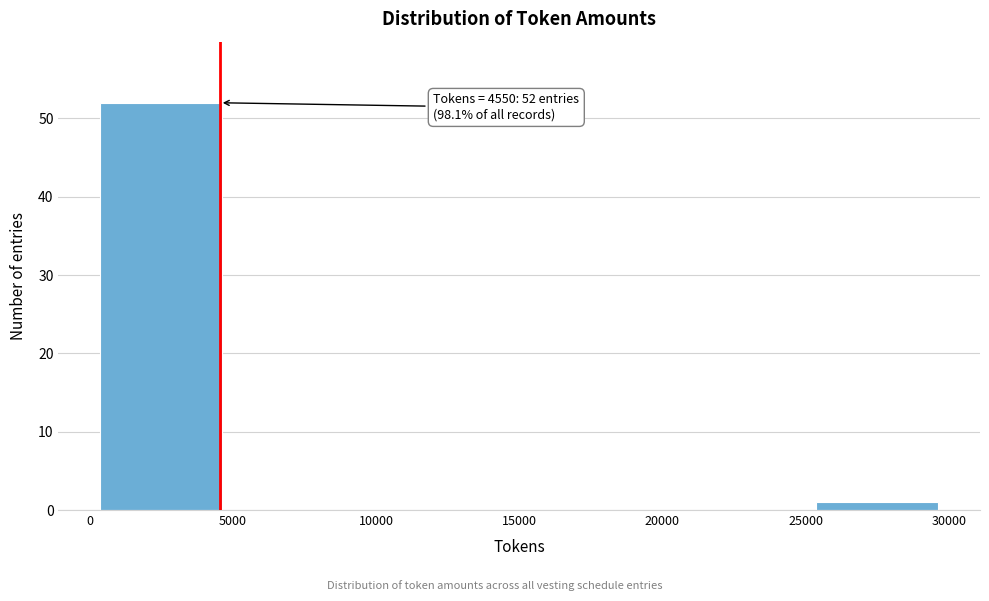

Which range on the x-axis has the tallest bar?

0 to 5000